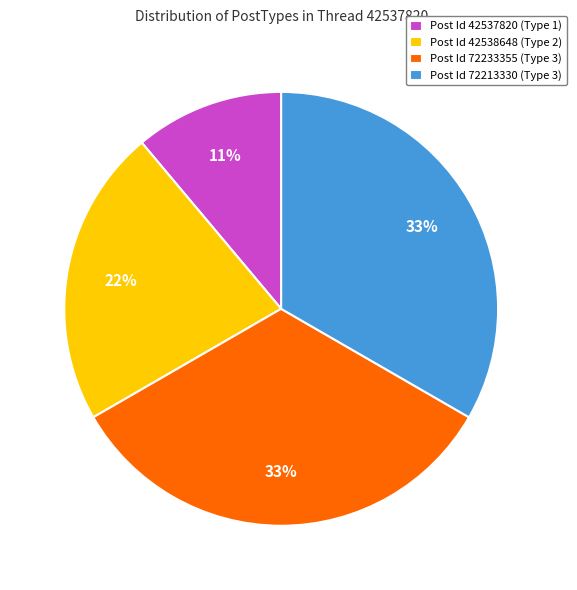

Which slice is the smallest?

Post Id 42537820 (Type 1)